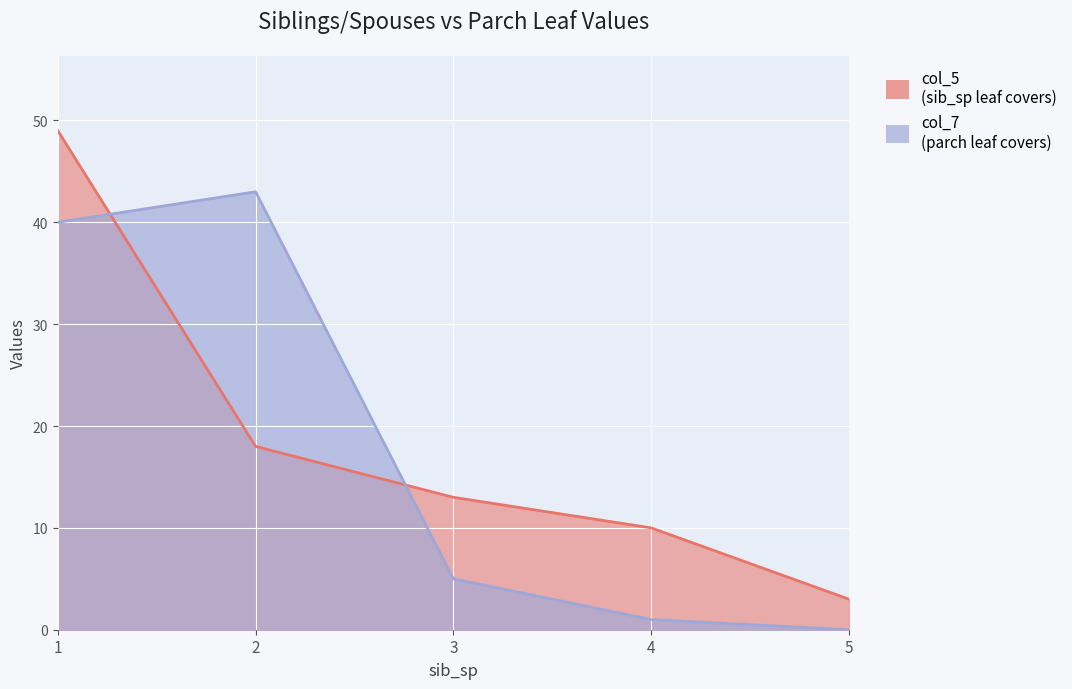

Rank the series by their maximum value, from highest to lowest.

col_5, col_7